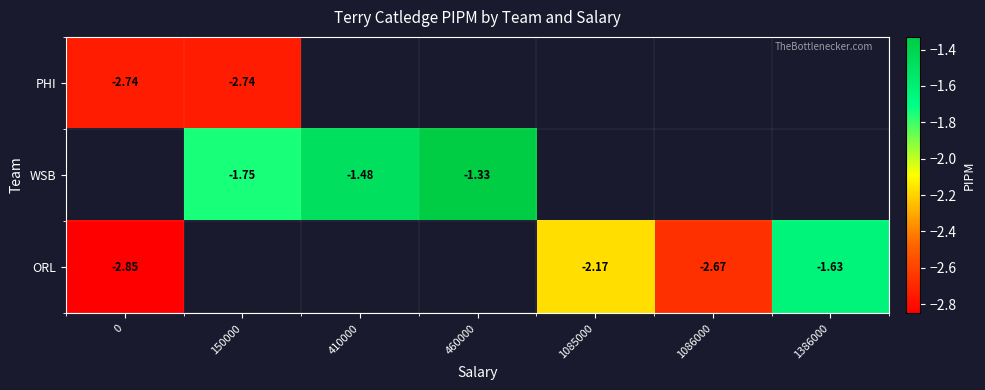

Is the value of WSB at 150000 greater than the value of PHI at 0?

Yes